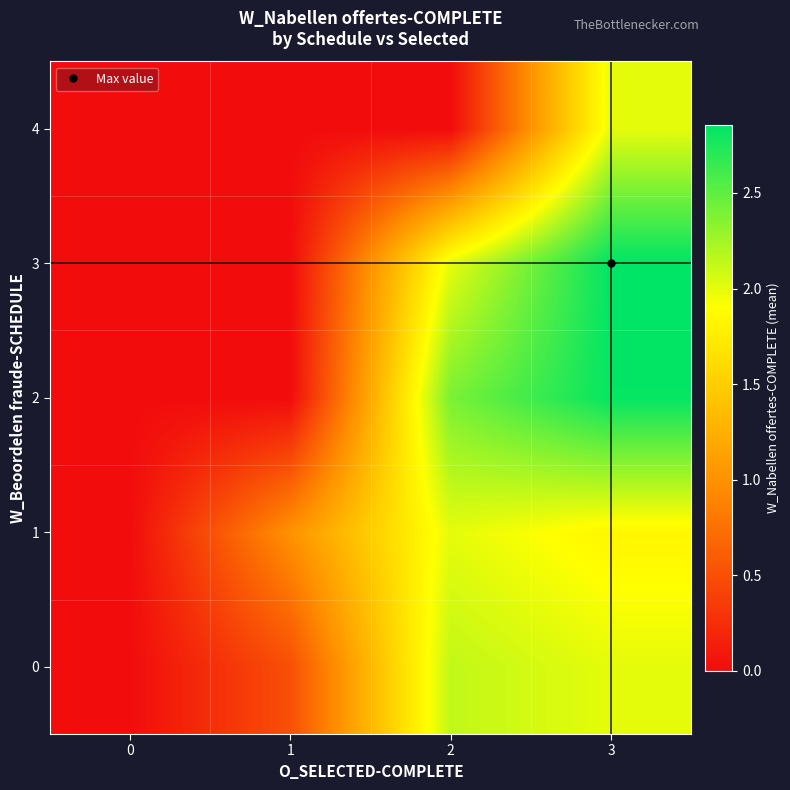

At how many categories does at least one series exceed 2?

2